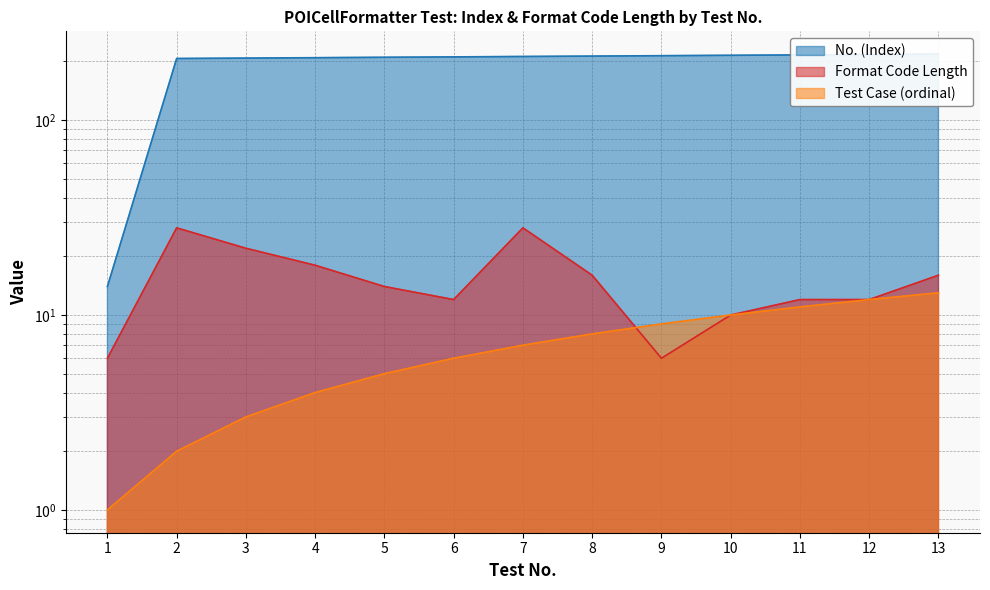

Which category has the highest value in the Test Case (ordinal) series?

13